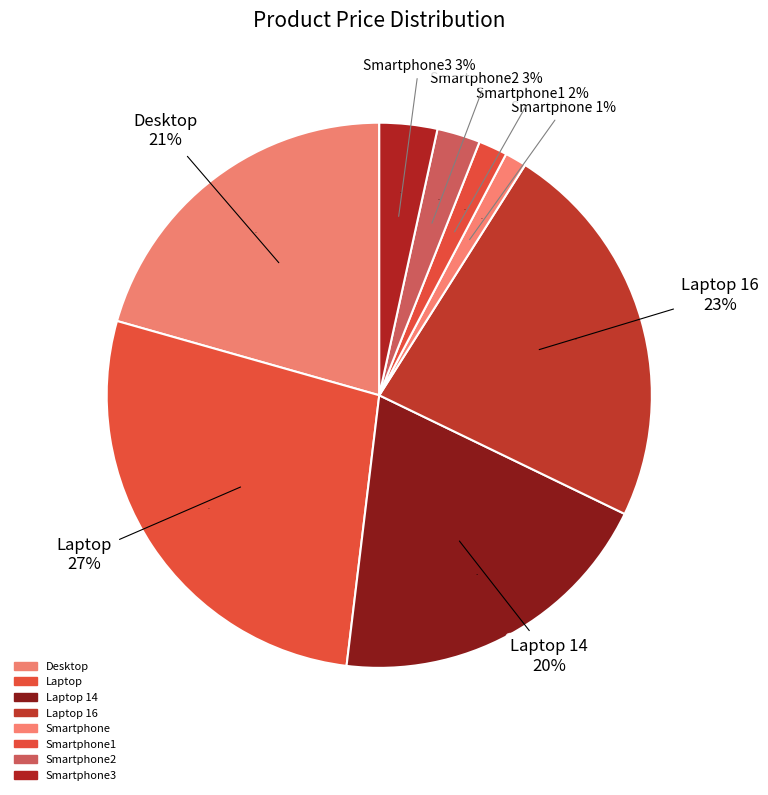

Which slice is the smallest?

Smartphone